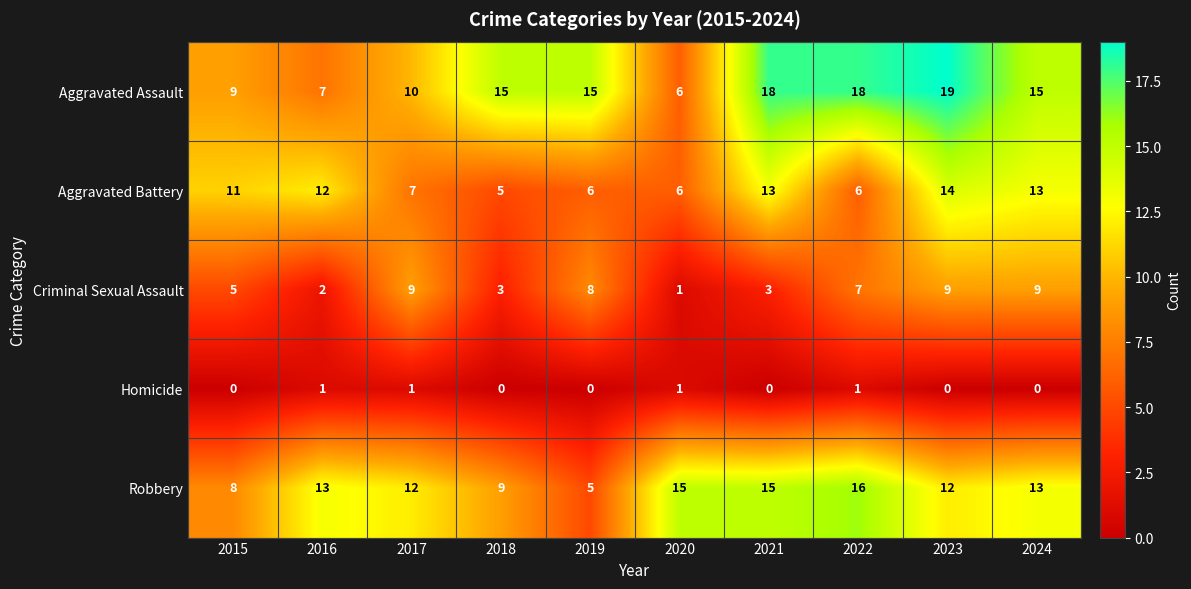

True or false: Aggravated Battery has a value of 6 at 2016.

False